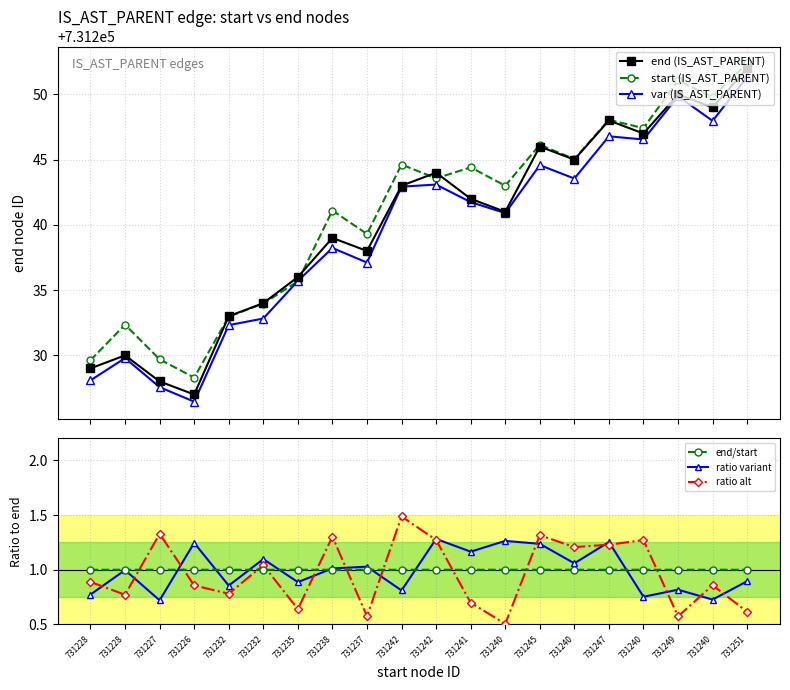

What is the smallest value displayed?

0.5